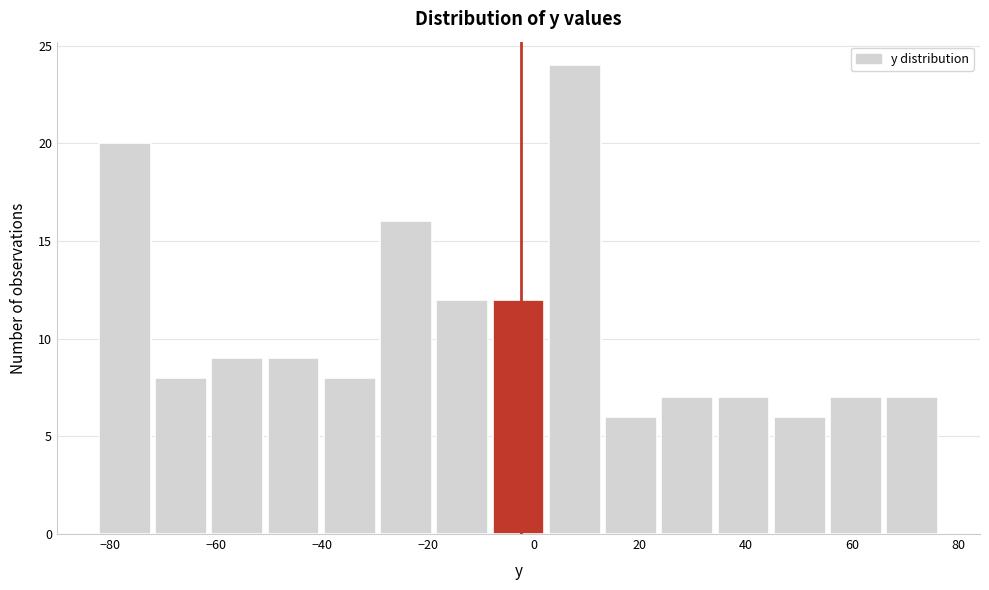

How tall is the bar that spans 24 to 34 on the x-axis? Neither the bar edges nor the heights are printed on the chart, so give them approximately, as read against the axes.

7